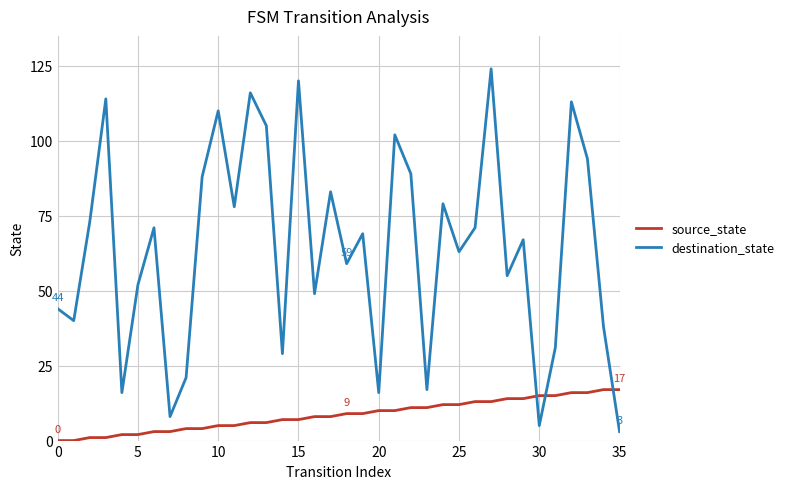

What is the sum of all destination_state values?

2312